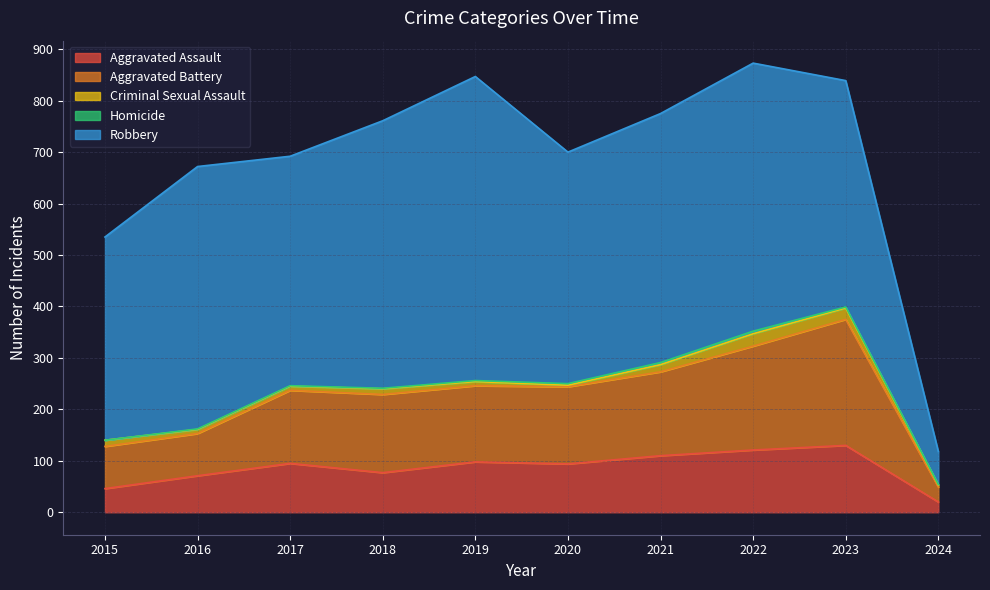

How many categories are shown in the chart?

10